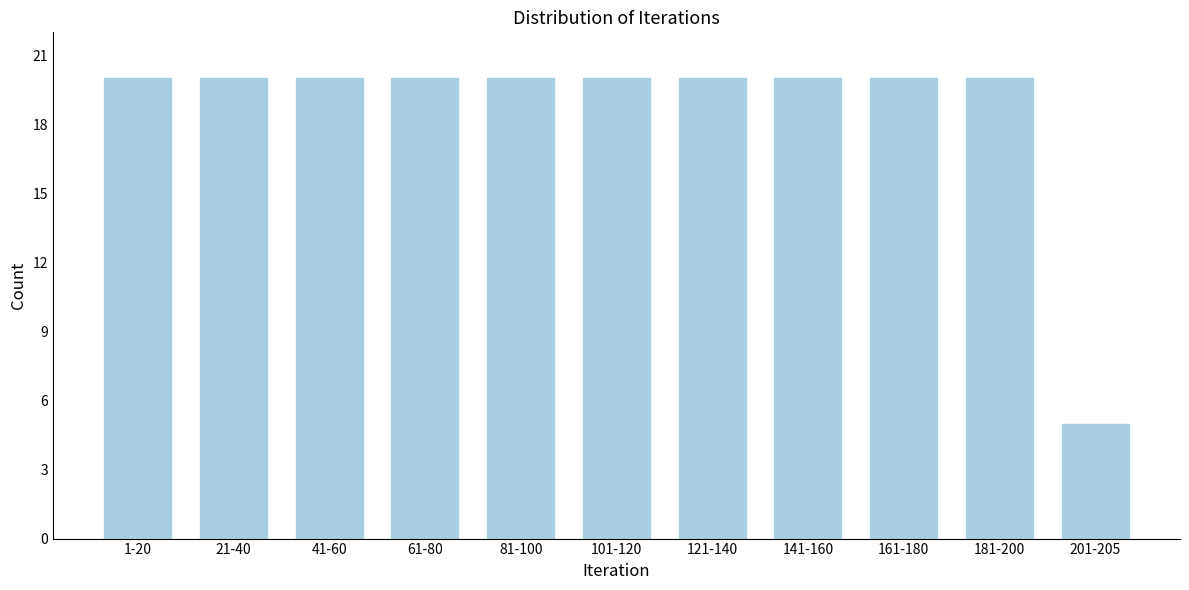

Reading left to right, transcribe all the data shown in this chart.

20	20	20	20	20	20	20	20	20	20	5